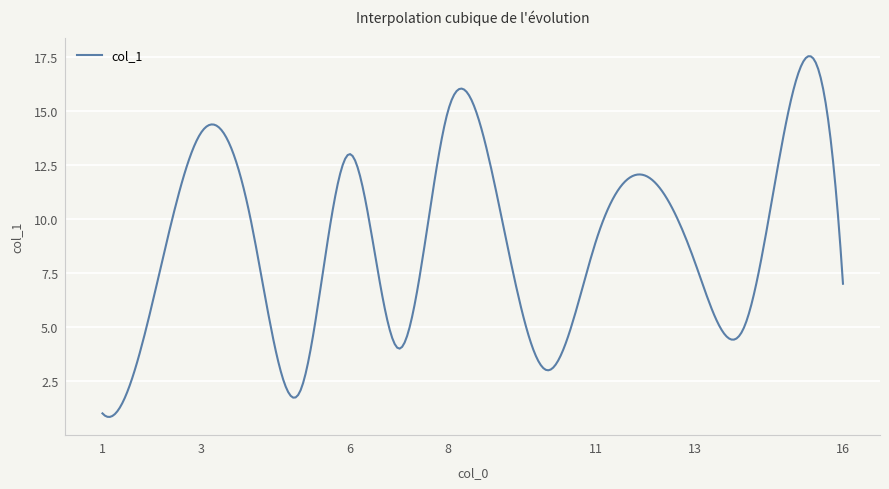

What is the minimum value shown in the chart?

0.8